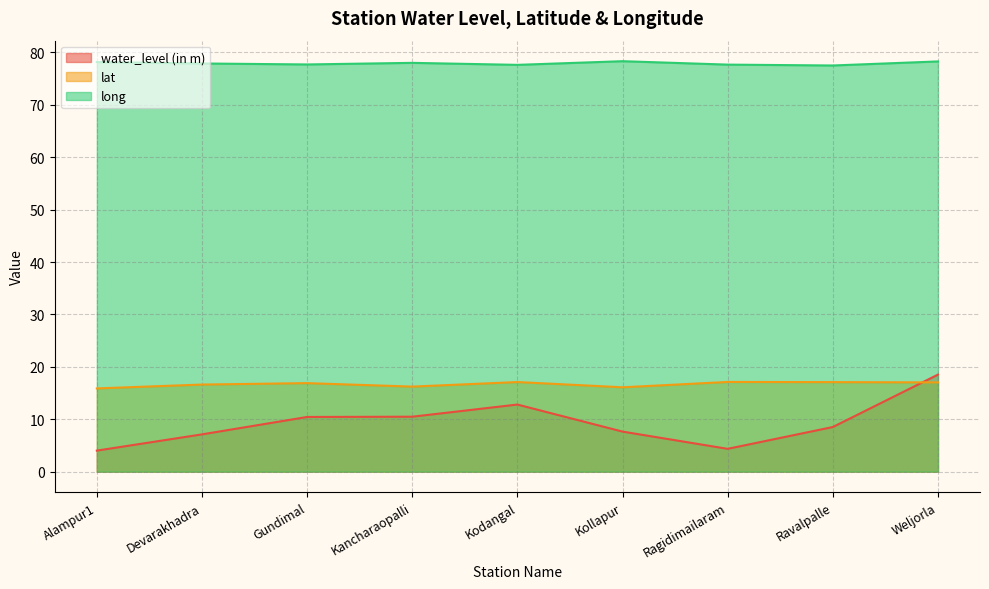

What are all the series names shown in the legend?

water_level (in m), lat, long